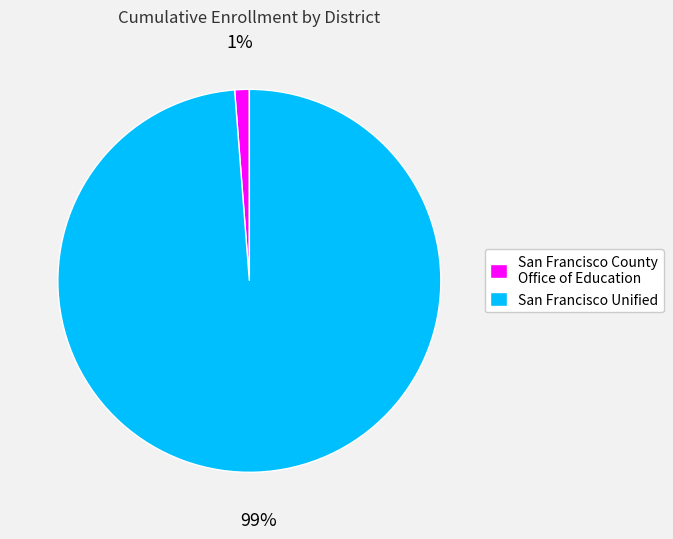

The San Francisco Unified slice represents 93% of the pie. True or false?

False